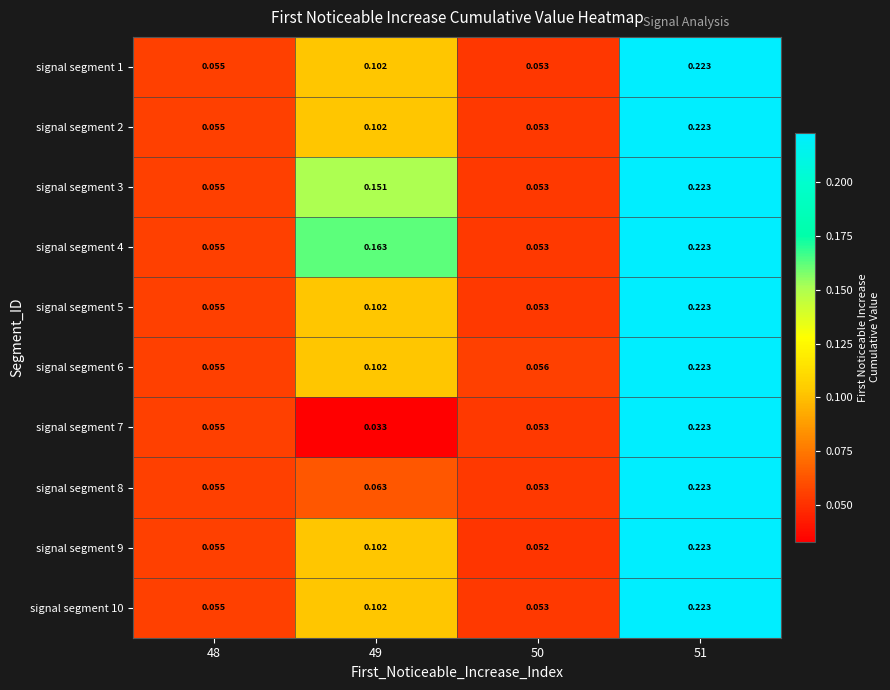

Is the value of signal segment 7 at 50 greater than the value of signal segment 9 at 50?

Yes